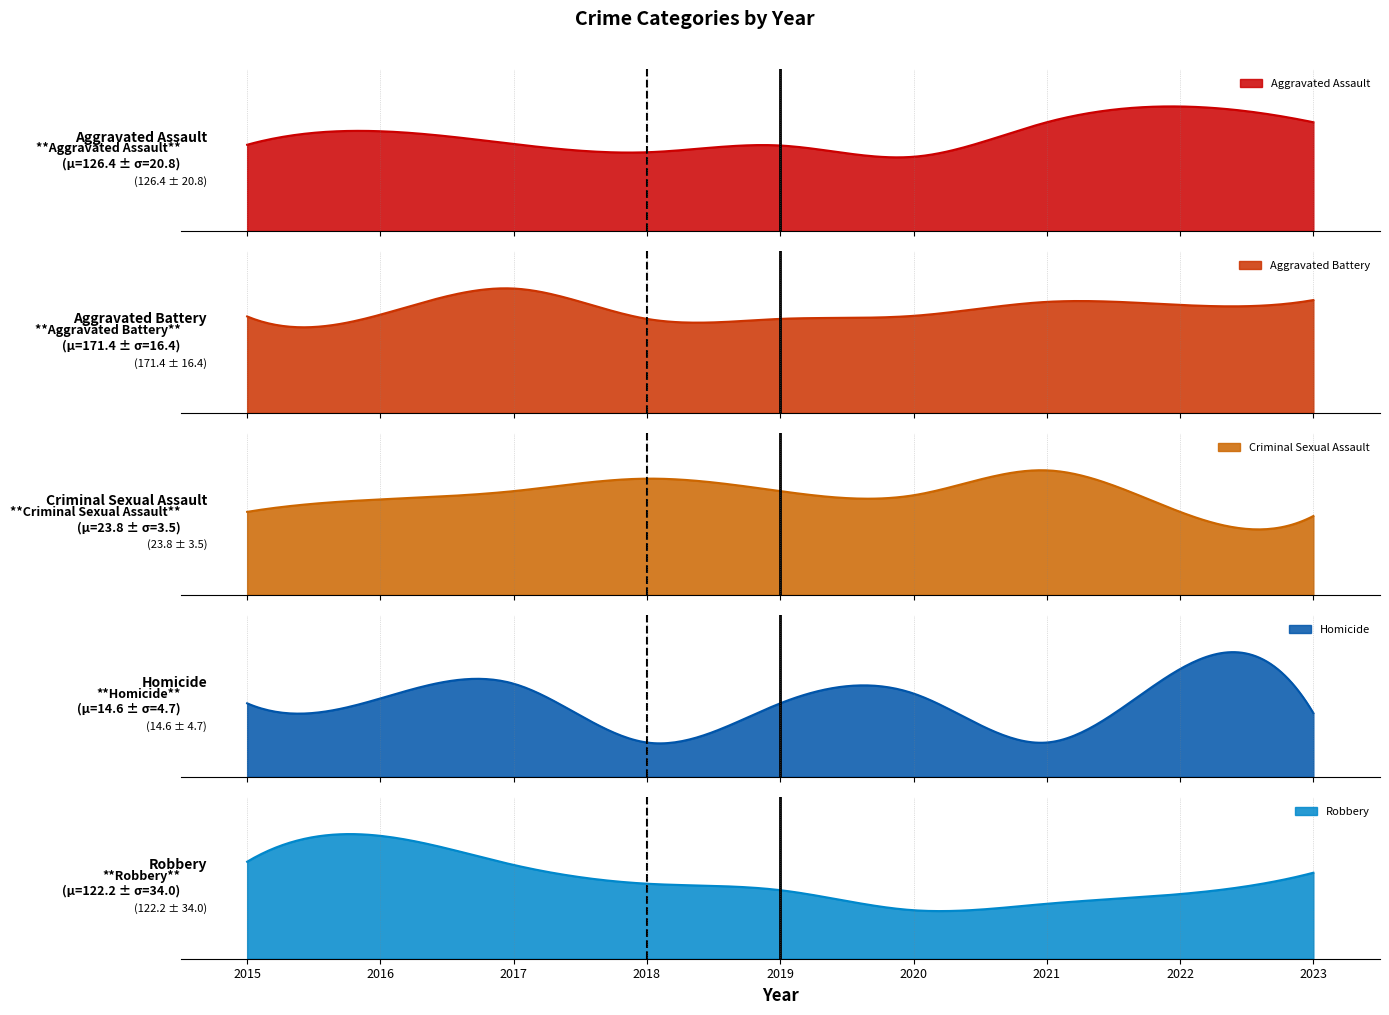

At which label is Aggravated Assault closest to 132?

2016